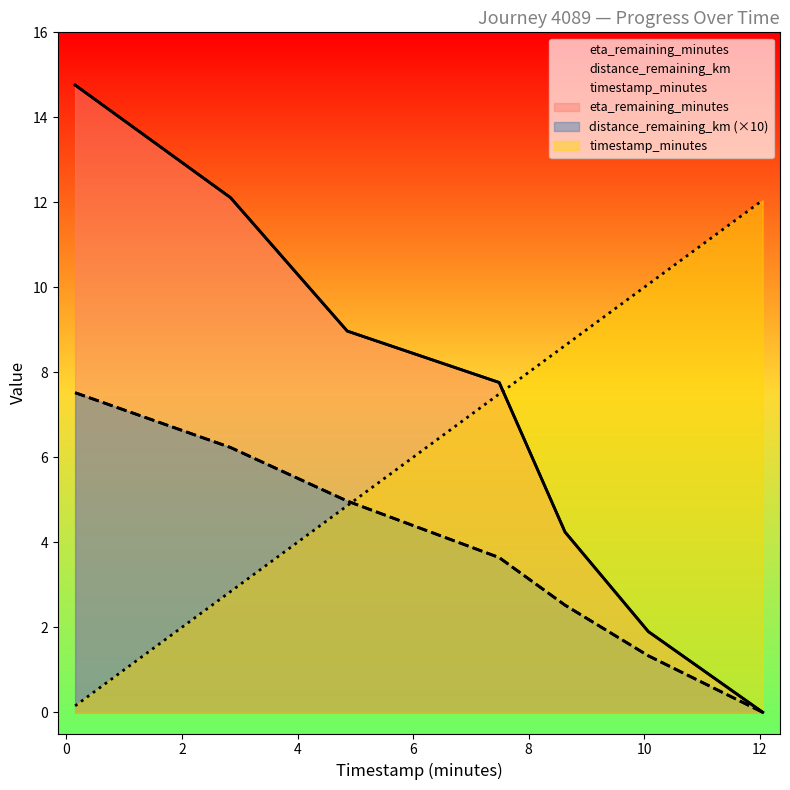

Between 0.15 and 4.86, which series saw the biggest shift?

eta_remaining_minutes